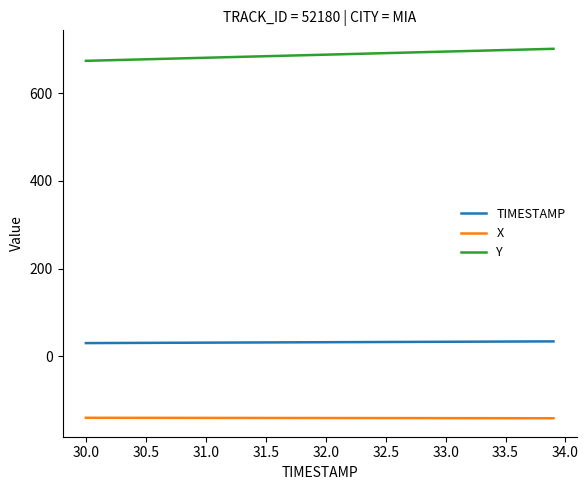

Rank the series by their average value, from highest to lowest.

Y, TIMESTAMP, X